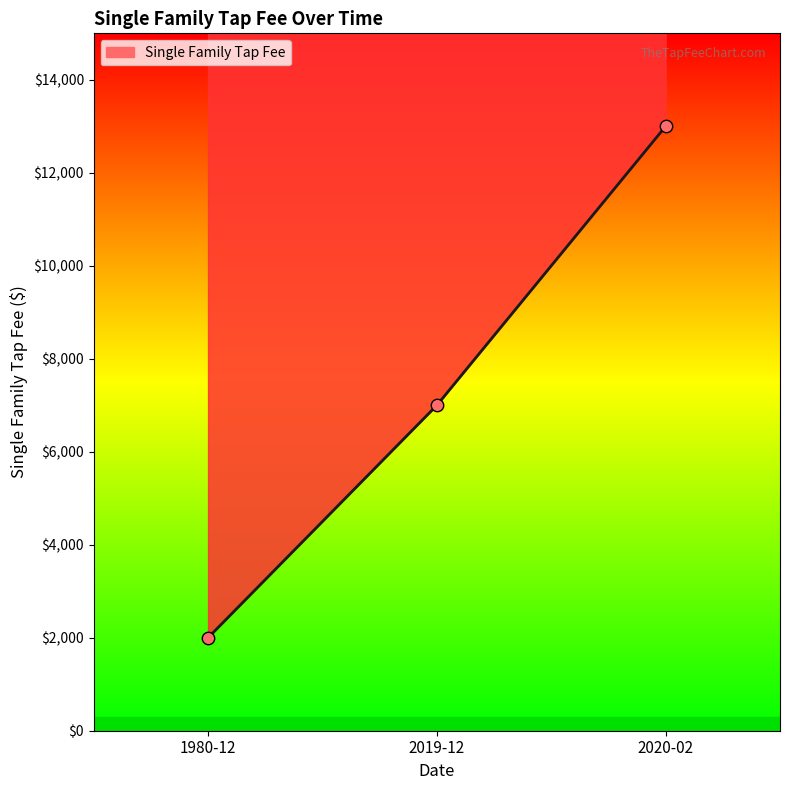

Which has a higher value, 2020-02 or 1980-12?

2020-02